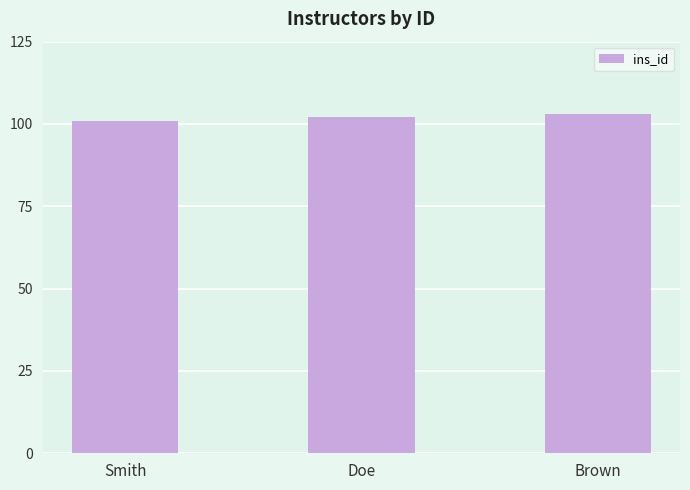

What position from the right is Smith?

3